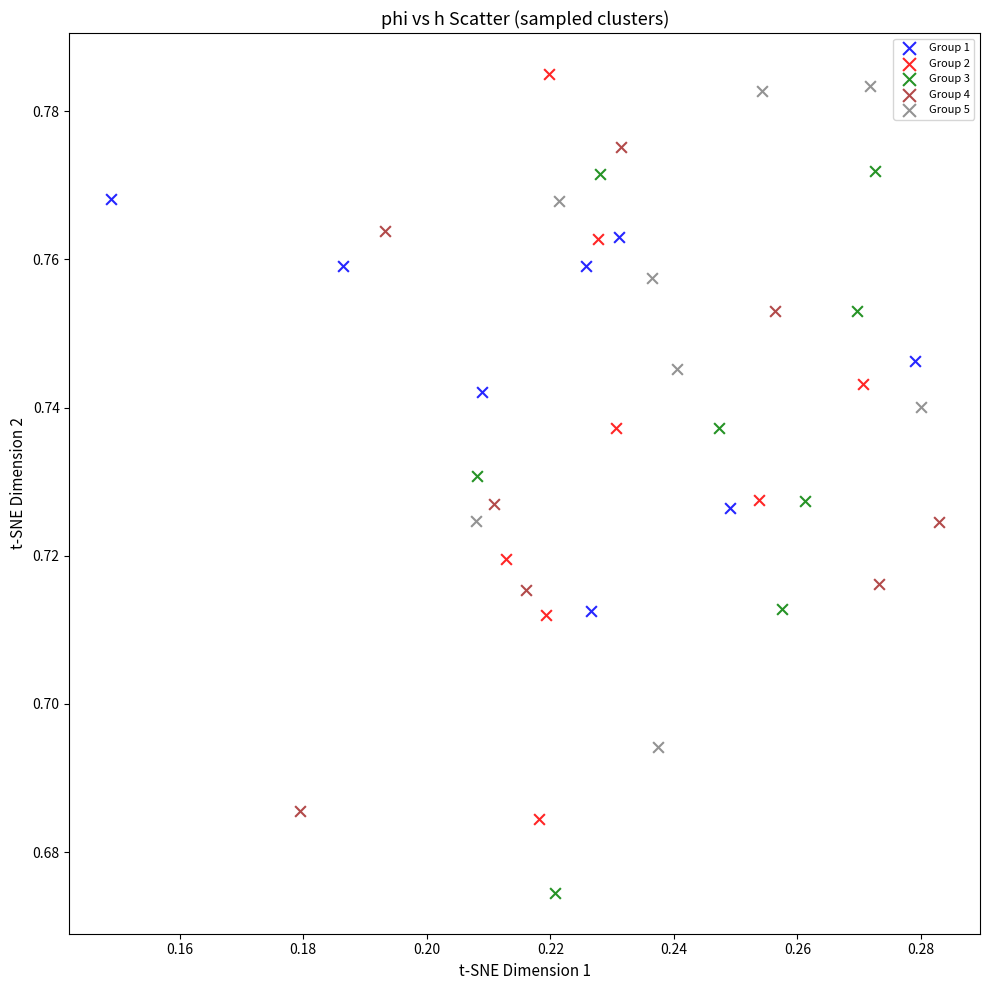

Which series reaches the minimum Y coordinate?

Group 3